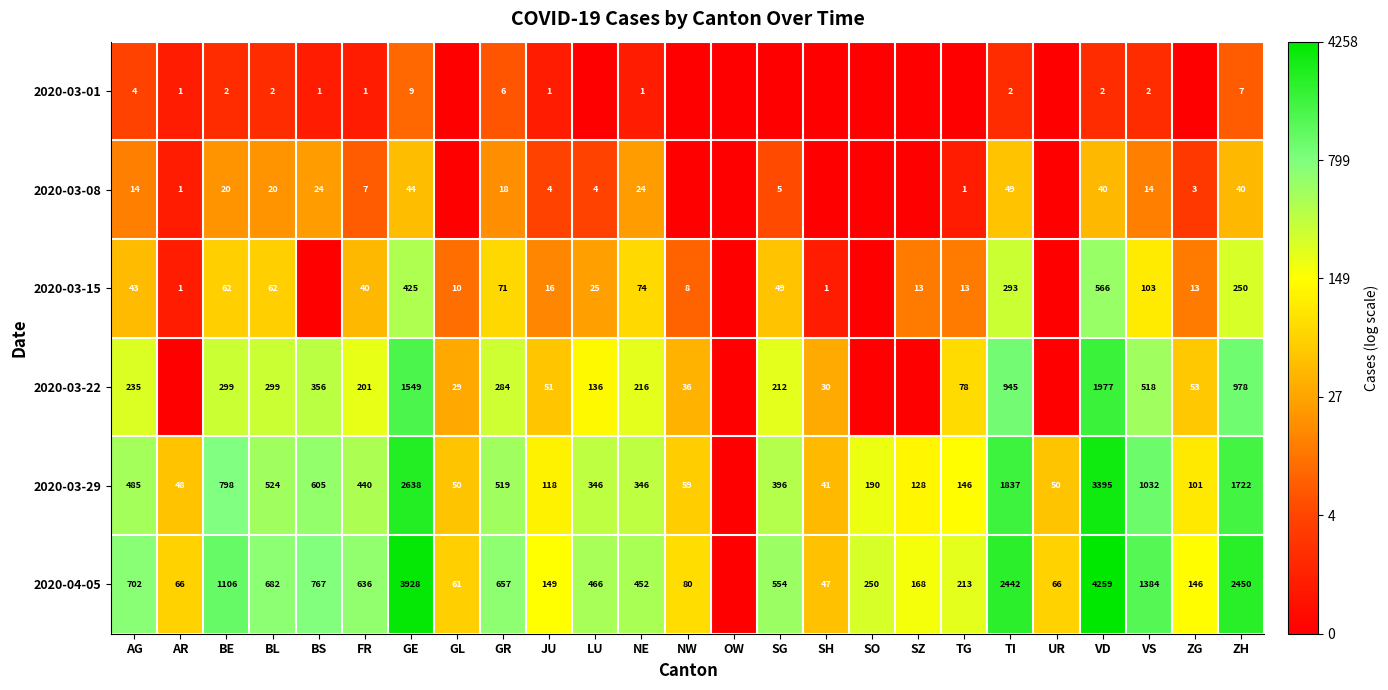

The value of 2020-03-01 at VD is 1. True or false?

False